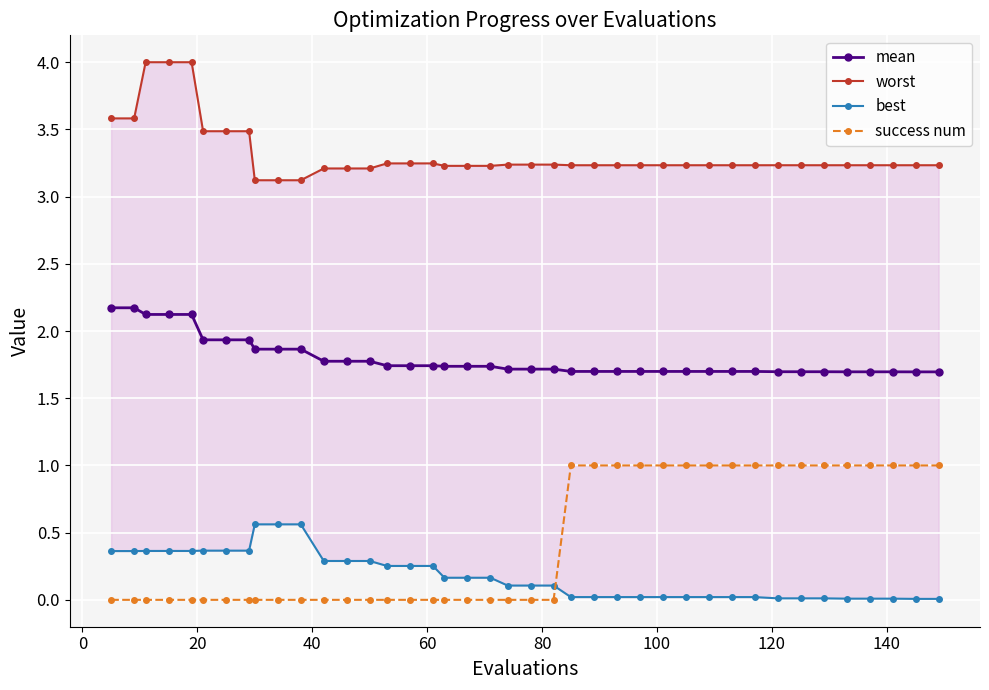

What is the maximum value for success num?

1.0